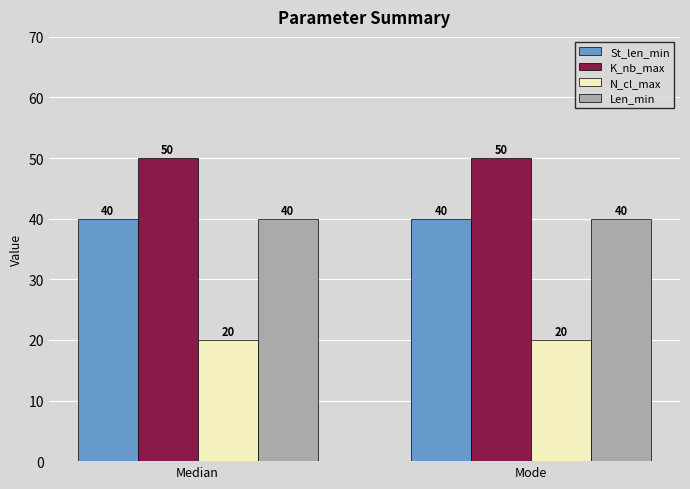

What position from the left is Median?

1